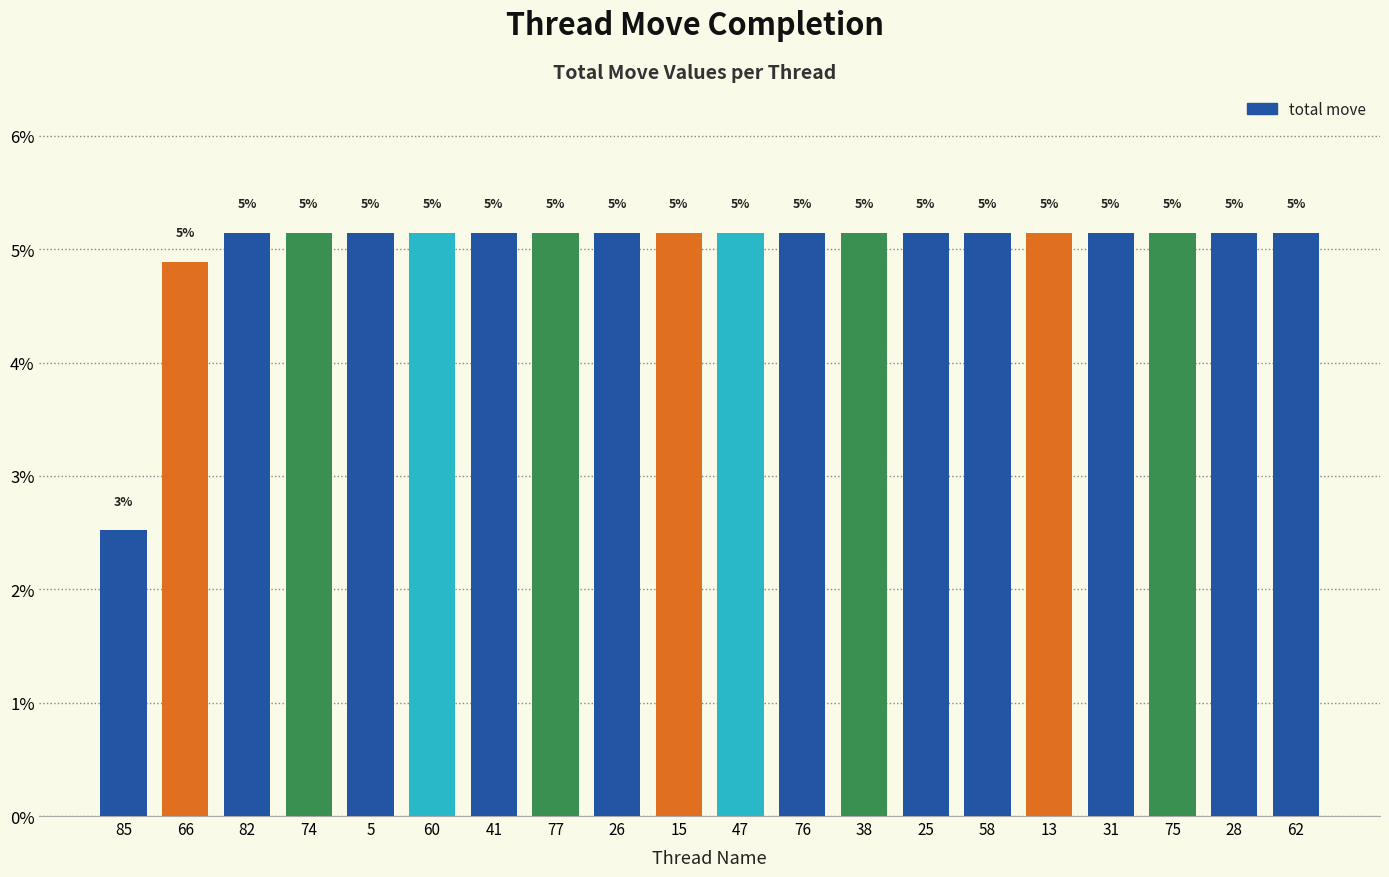

How many bars are there in total?

20